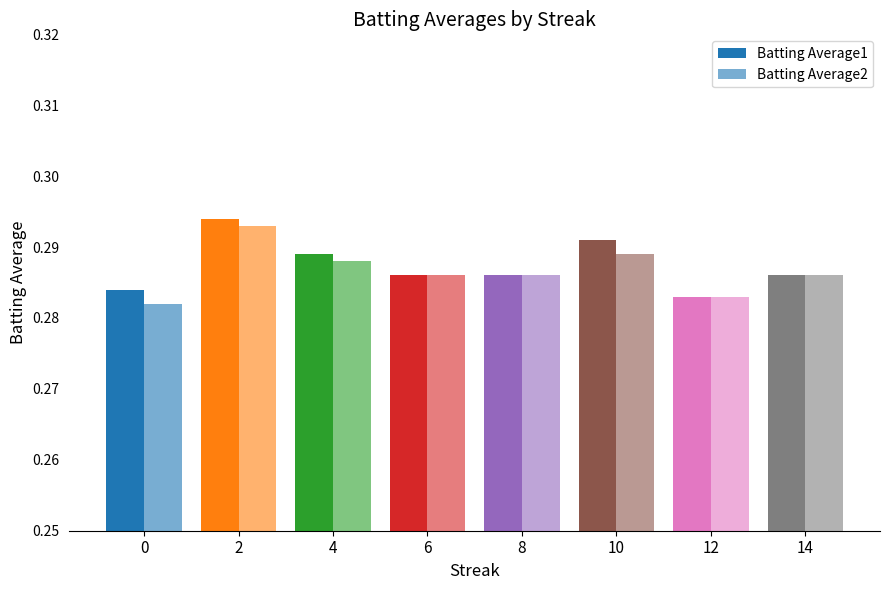

How many bars are there in each group?

2